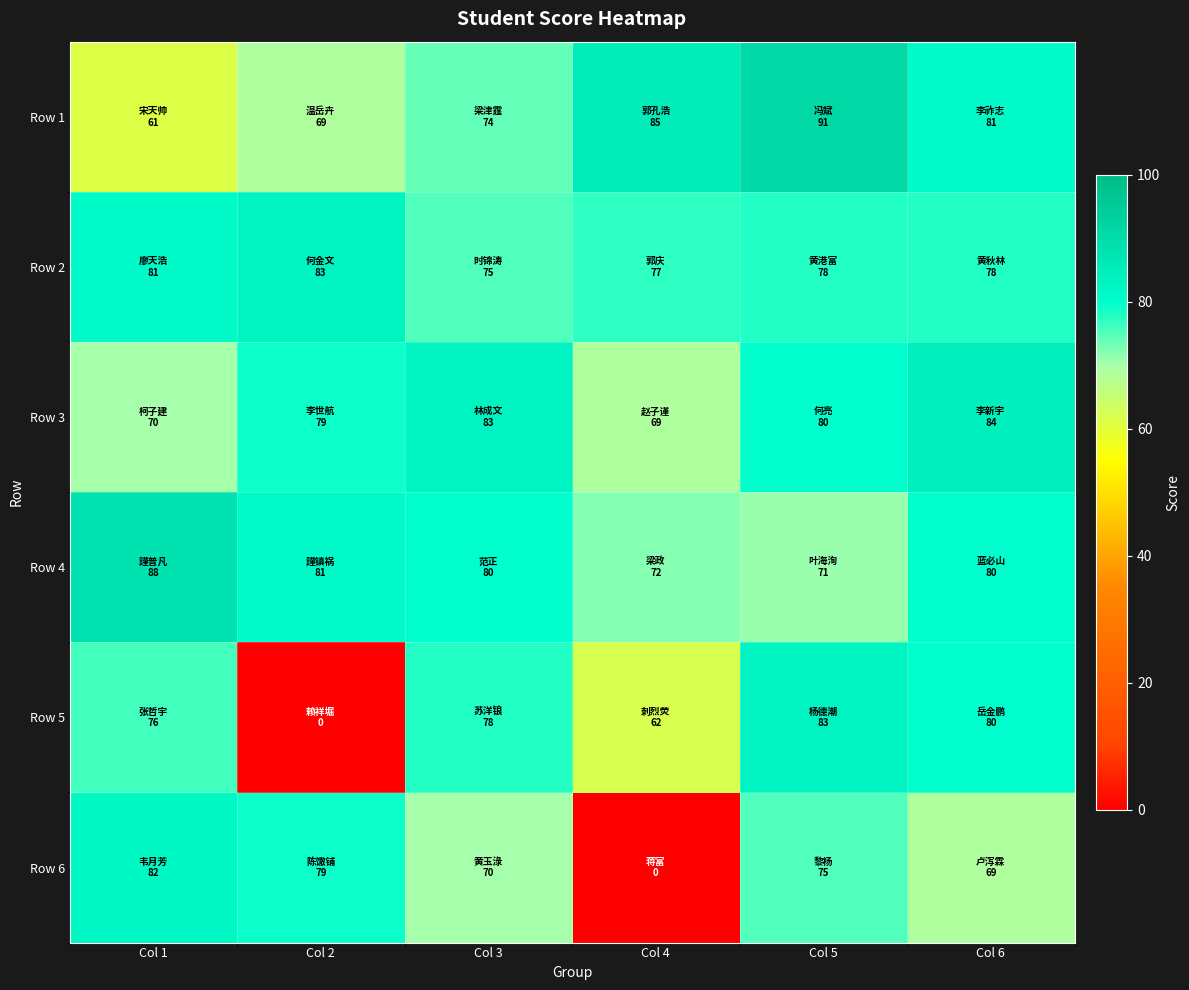

How many distinct data groups are displayed?

6